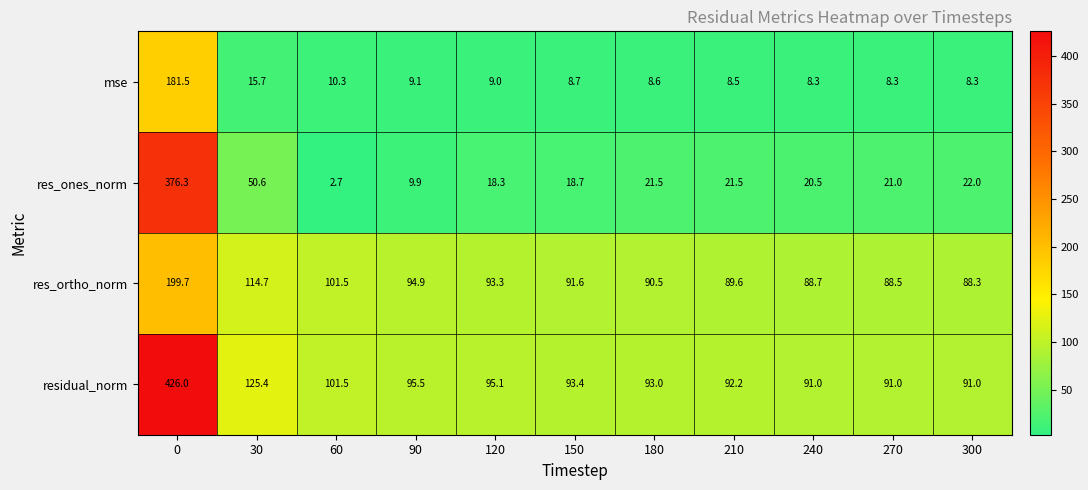

Is the value of residual_norm at 210 greater than the value of res_ortho_norm at 300?

Yes